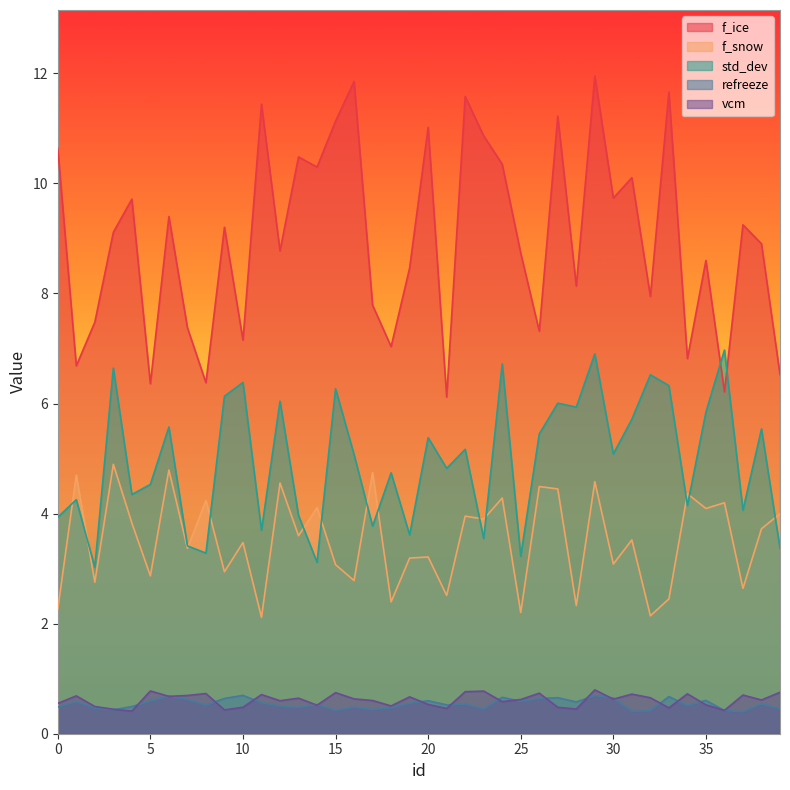

Reading left to right, what are all the values shown in this chart?

f_ice: 10.6	6.7	7.5	9.1	9.7	6.4	9.4	7.4	6.4	9.2	7.2	11.4	8.8	10.5	10.3	11.1	11.9	7.8	7.0	8.5	11.0	6.1	11.6	10.9	10.3	8.7	7.3	11.2	8.1	12.0	9.7	10.1	7.9	11.7	6.8	8.6	6.2	9.2	8.9	6.5
f_snow: 2.3	4.7	2.8	4.9	3.8	2.9	4.8	3.4	4.2	2.9	3.5	2.1	4.6	3.6	4.1	3.1	2.8	4.7	2.4	3.2	3.2	2.5	4.0	3.9	4.3	2.2	4.5	4.4	2.3	4.6	3.1	3.5	2.1	2.4	4.4	4.1	4.2	2.6	3.7	4.0
std_dev: 3.9	4.3	3.0	6.6	4.3	4.5	5.6	3.4	3.3	6.1	6.4	3.7	6.0	4.0	3.1	6.3	5.1	3.8	4.7	3.6	5.4	4.8	5.2	3.5	6.7	3.2	5.4	6.0	5.9	6.9	5.1	5.7	6.5	6.3	4.1	5.8	7.0	4.1	5.5	3.4
refreeze: 0.5	0.6	0.5	0.4	0.5	0.6	0.7	0.6	0.5	0.6	0.7	0.6	0.5	0.5	0.5	0.4	0.5	0.4	0.5	0.6	0.6	0.5	0.5	0.4	0.7	0.6	0.6	0.7	0.6	0.7	0.6	0.4	0.4	0.7	0.5	0.6	0.4	0.4	0.5	0.5
vcm: 0.6	0.7	0.5	0.4	0.4	0.8	0.7	0.7	0.7	0.4	0.5	0.7	0.6	0.6	0.5	0.7	0.6	0.6	0.5	0.7	0.5	0.5	0.8	0.8	0.6	0.6	0.7	0.5	0.4	0.8	0.6	0.7	0.7	0.5	0.7	0.5	0.4	0.7	0.6	0.8